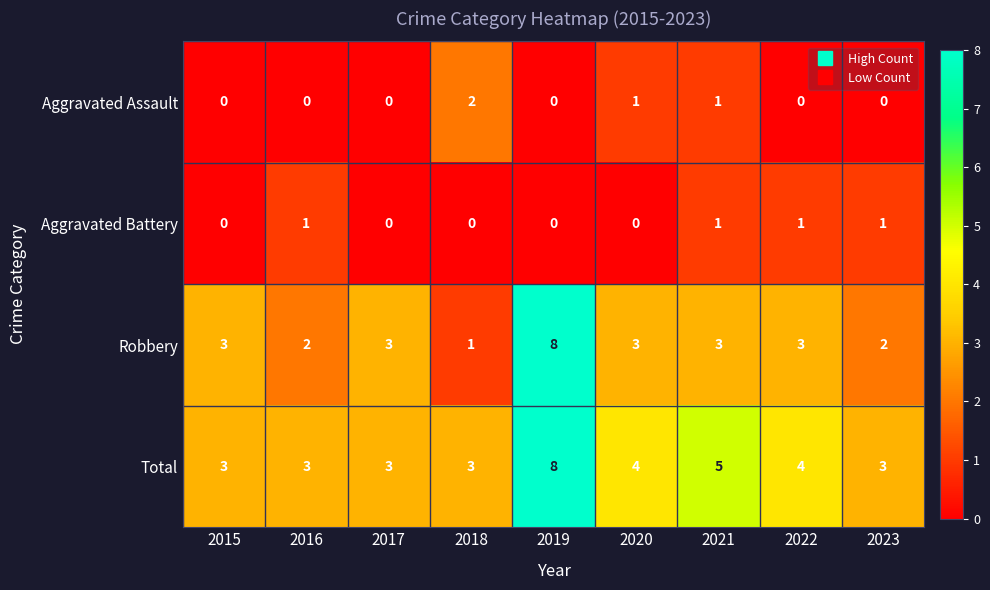

How many Total values are between 3 and 4?

7